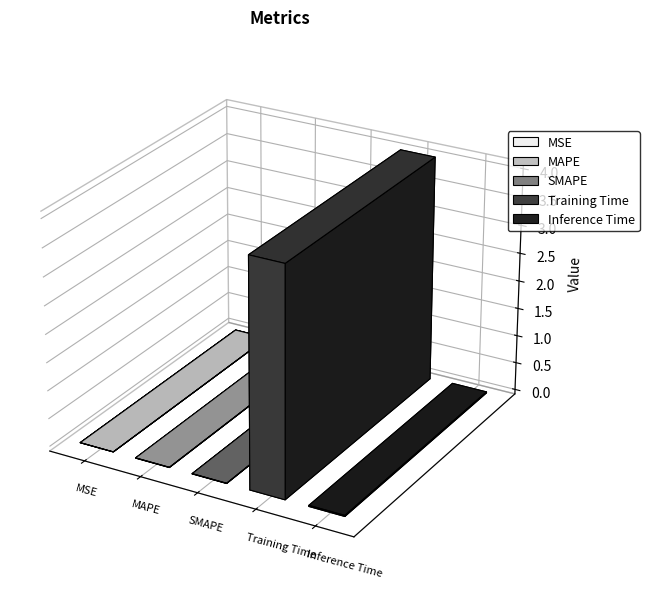

Reading left to right, transcribe all the data shown in this chart.

0.0	0.0	0.0	4.0	0.0